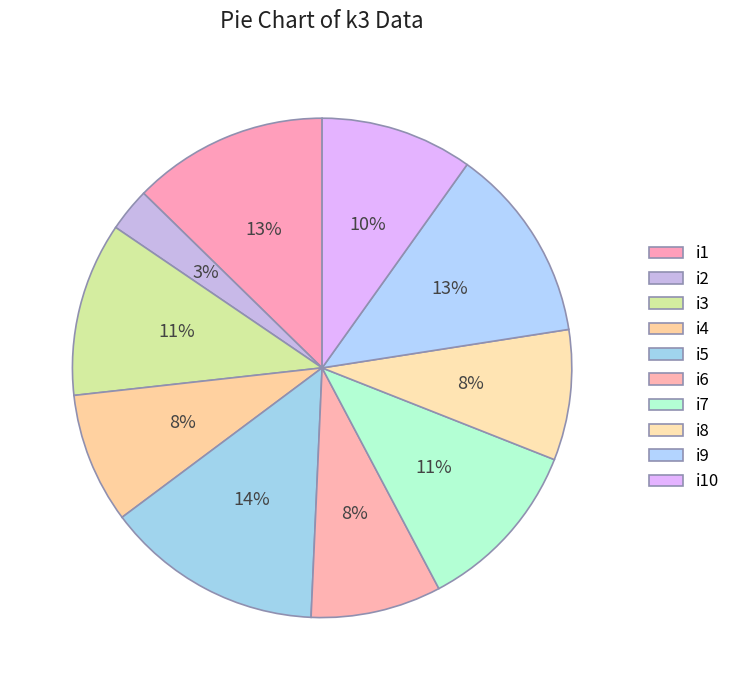

Which slice is the smallest?

i2